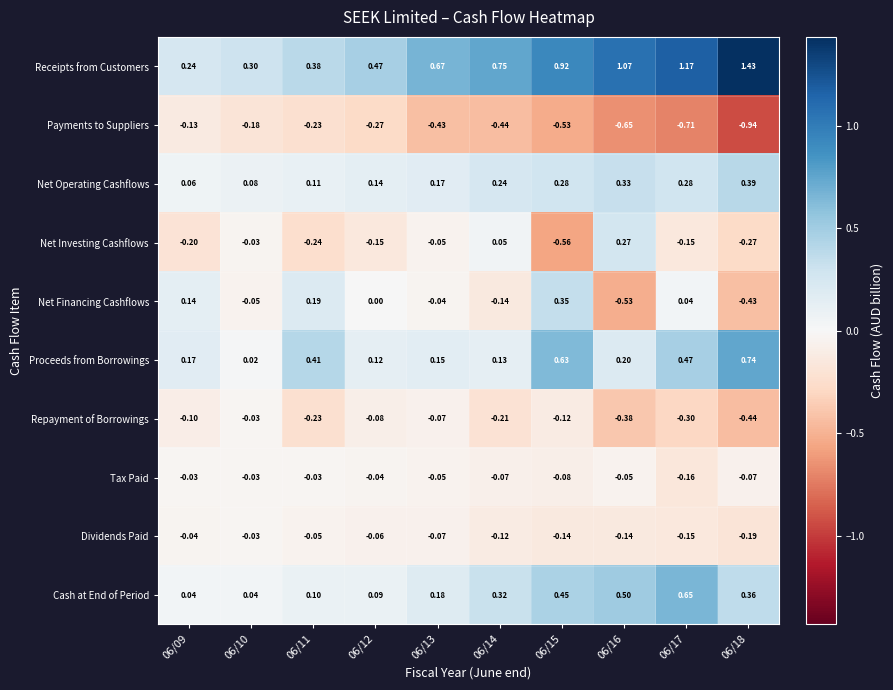

Which series changed the most between 06/09 and 06/12?

Receipts from Customers